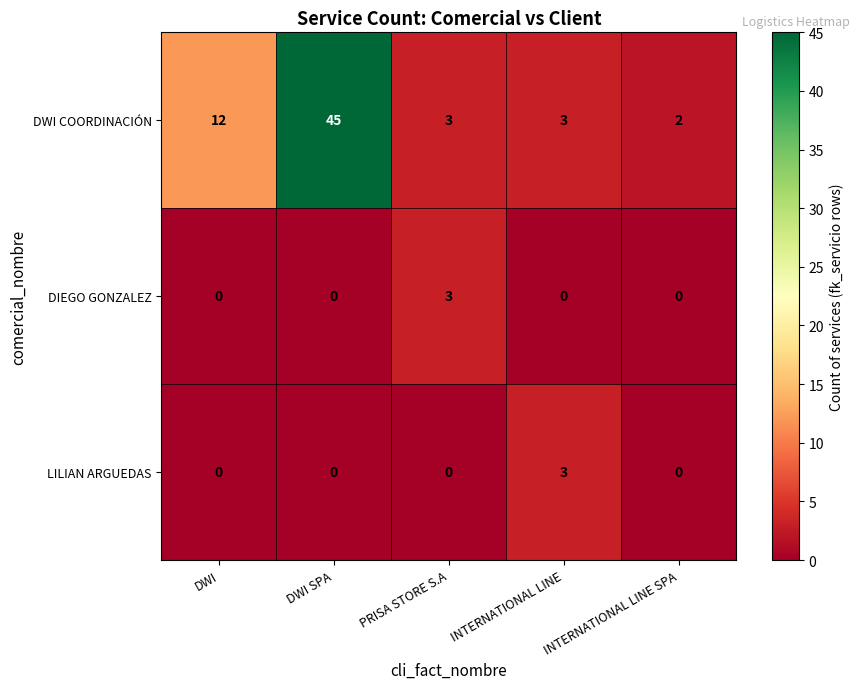

Count the number of data series in this chart.

3